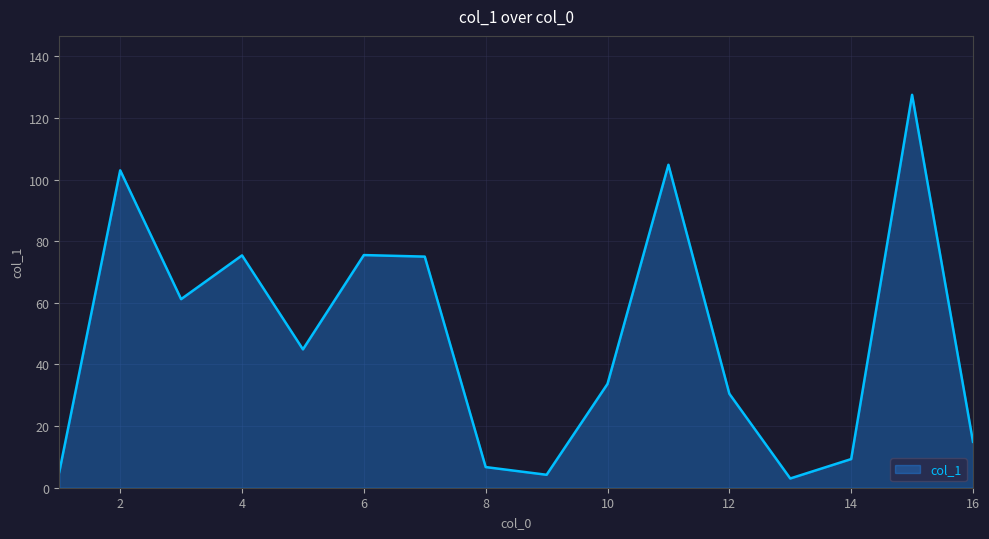

What is the difference between the maximum and minimum values?

124.5